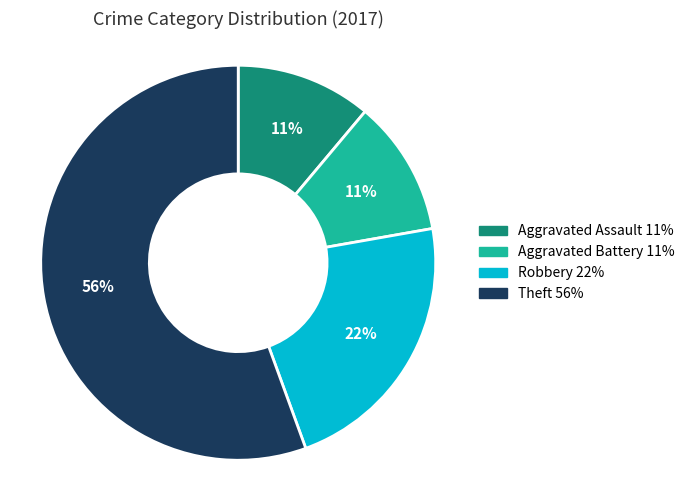

Is there any slice that represents more than half of the pie?

Yes